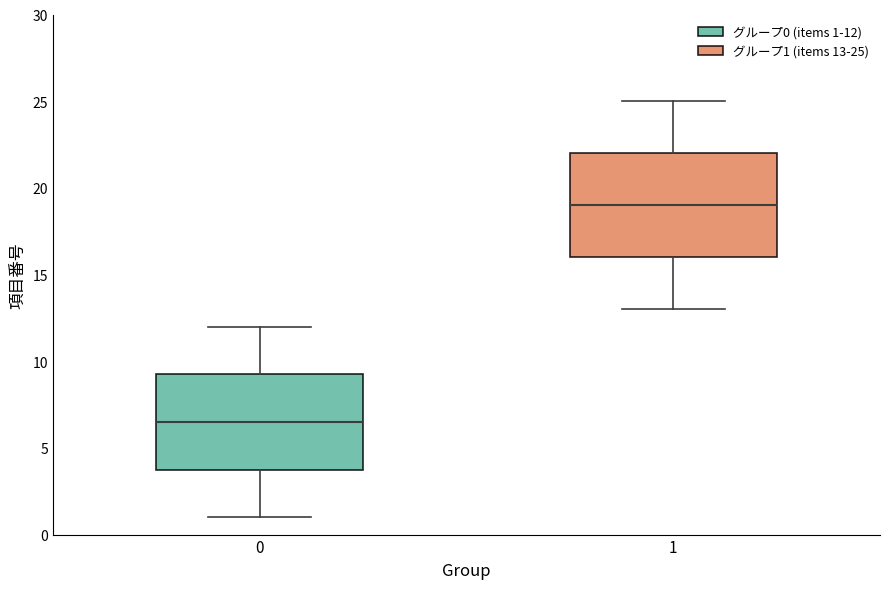

Which box is the tallest, from its lower edge to its upper edge?

1